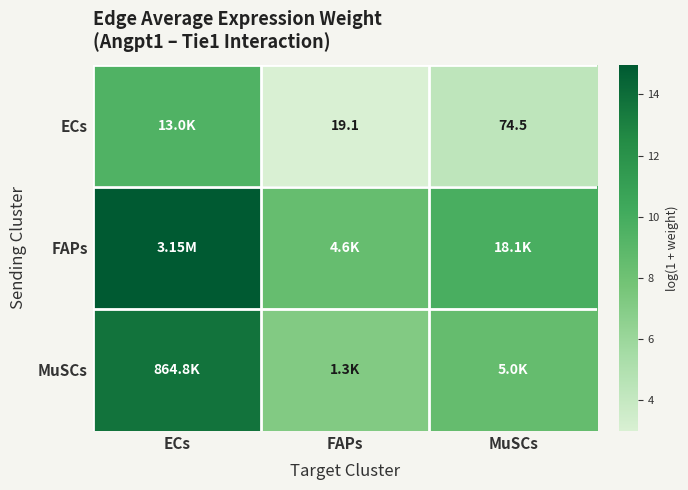

Which category has the highest value in the ECs series?

ECs